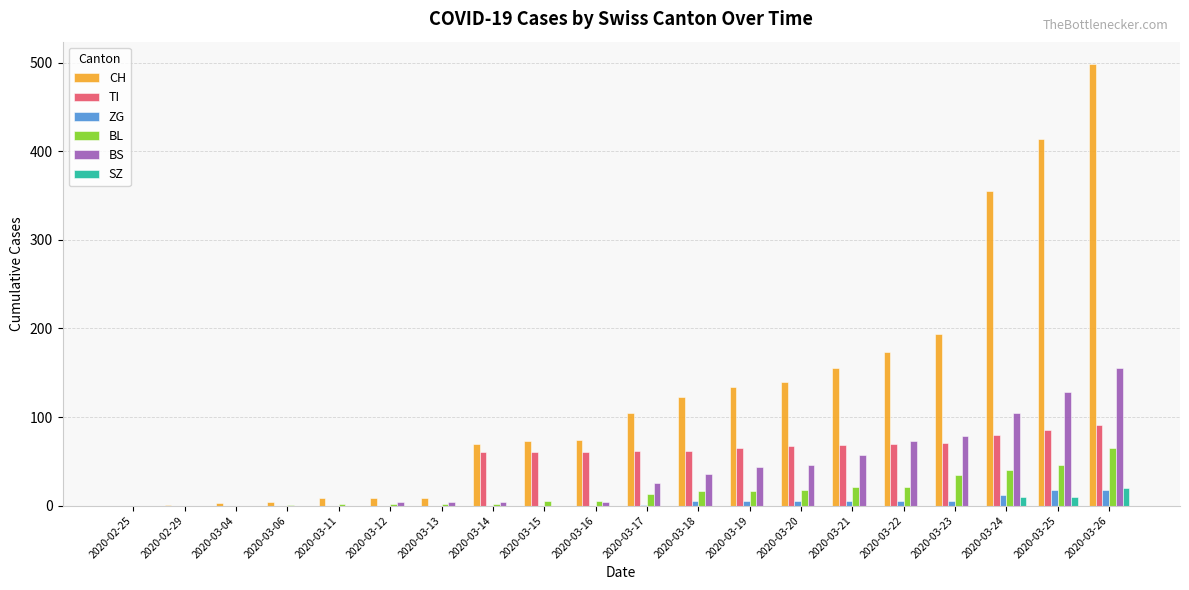

At which label is CH closest to 249?

2020-03-23